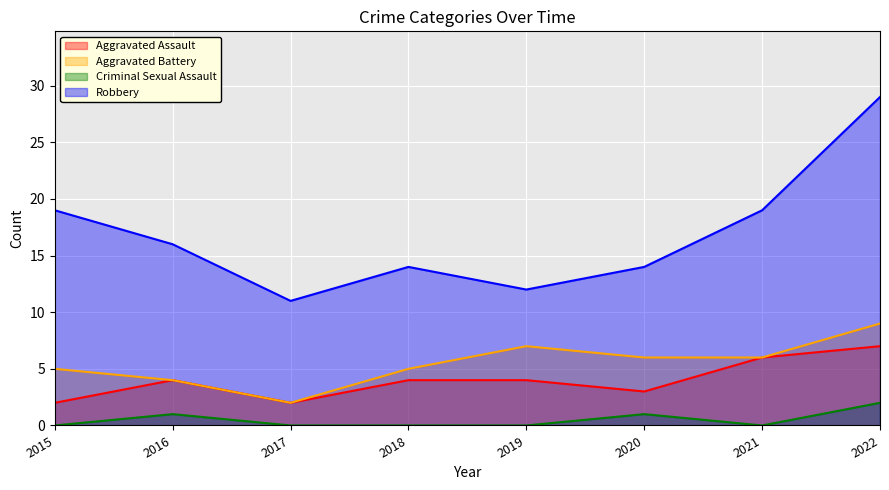

At which category does Aggravated Assault reach its first local valley?

2017